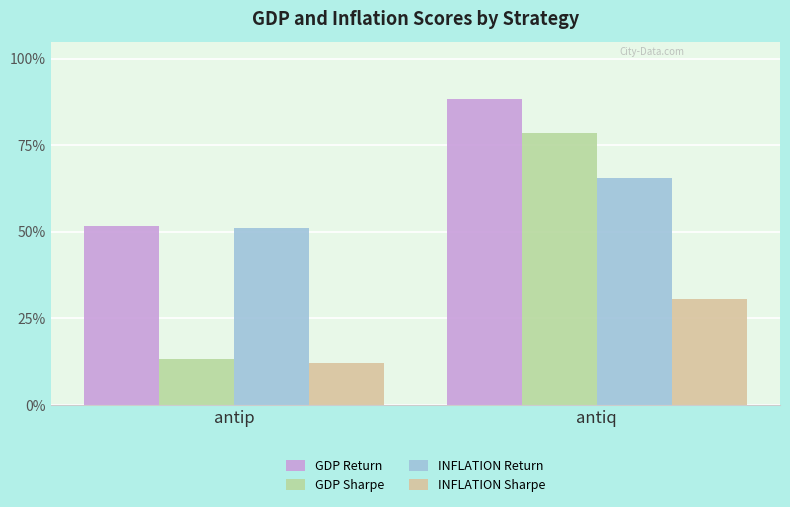

Does the chart contain stacked bars?

No